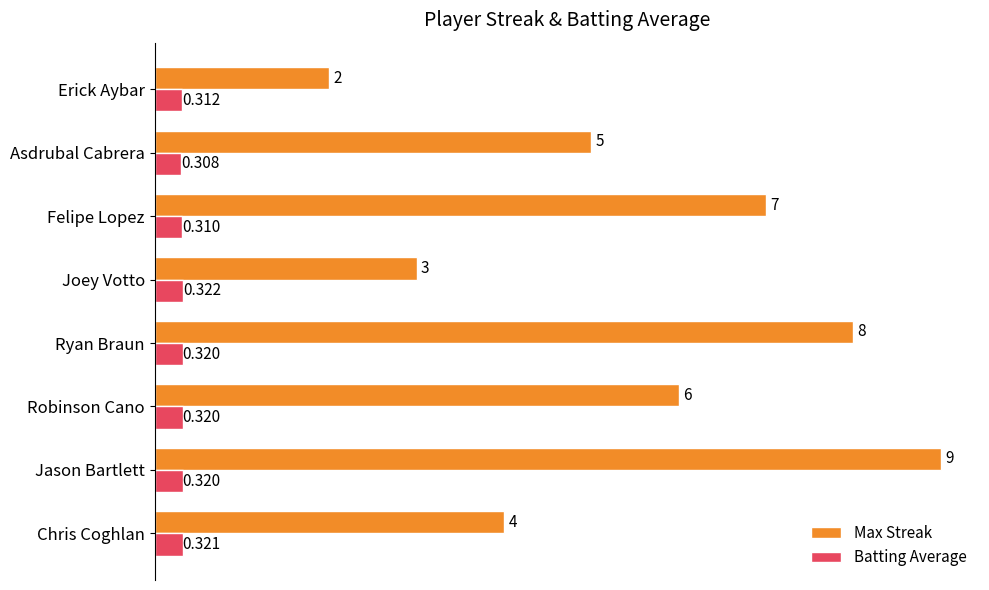

Which series changed the most between Ryan Braun and Felipe Lopez?

Max Streak